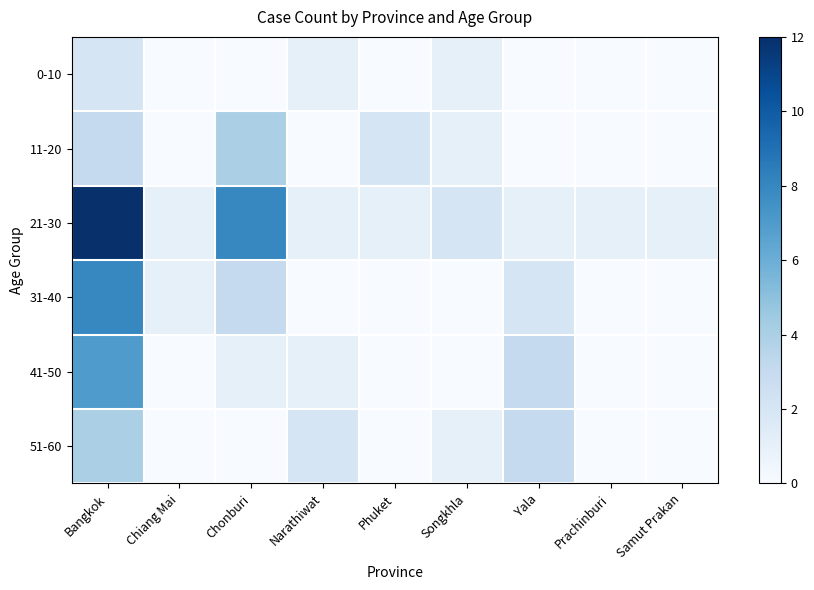

At Samut Prakan, list the series in order from largest to smallest.

21-30, 0-10, 11-20, 31-40, 41-50, 51-60